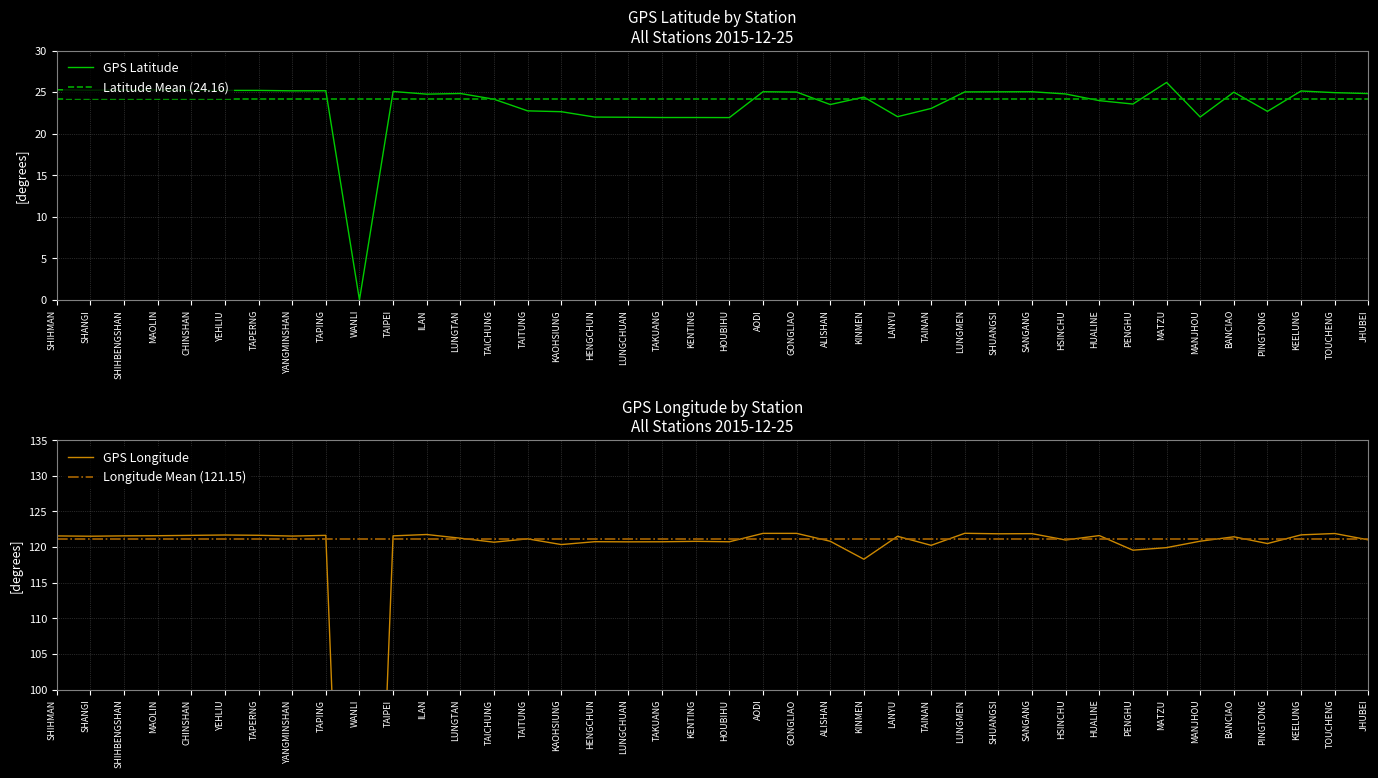

True or false: GPS Longitude and GPS Latitude intersect in this chart.

False